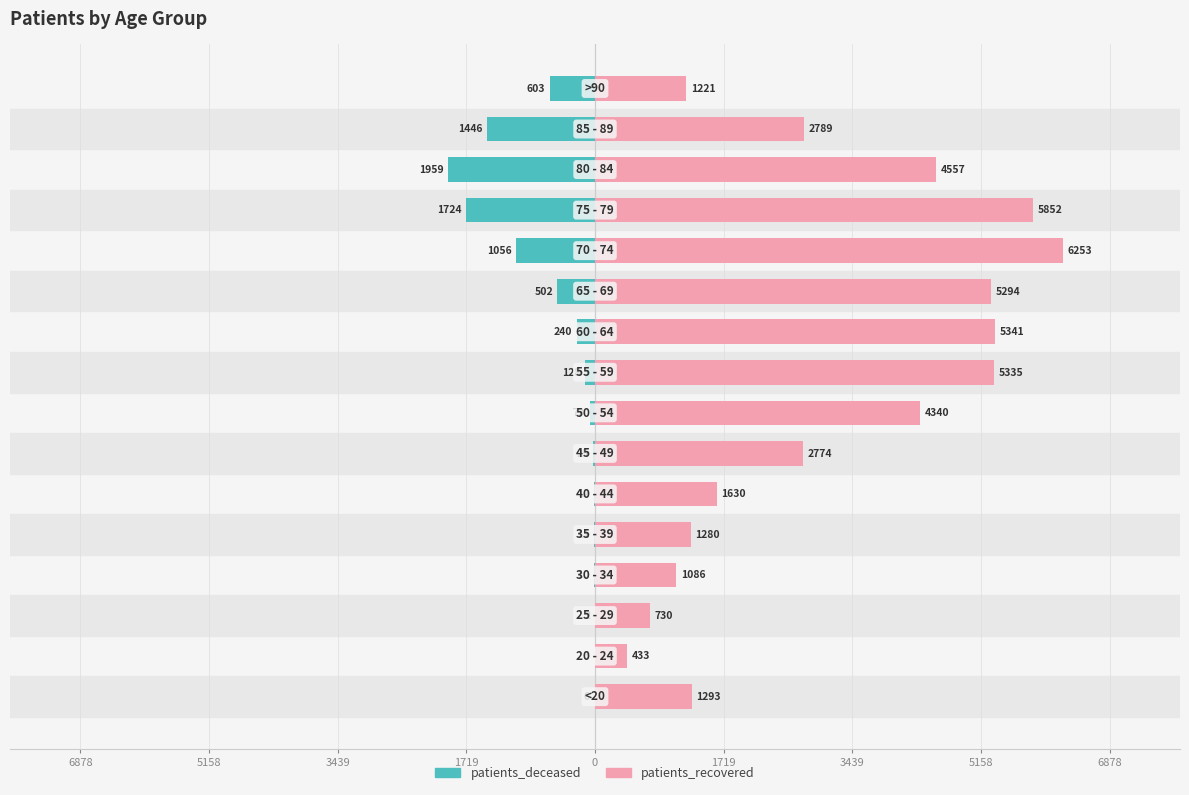

At 15, list the series in order from smallest to largest.

patients_deceased, patients_recovered